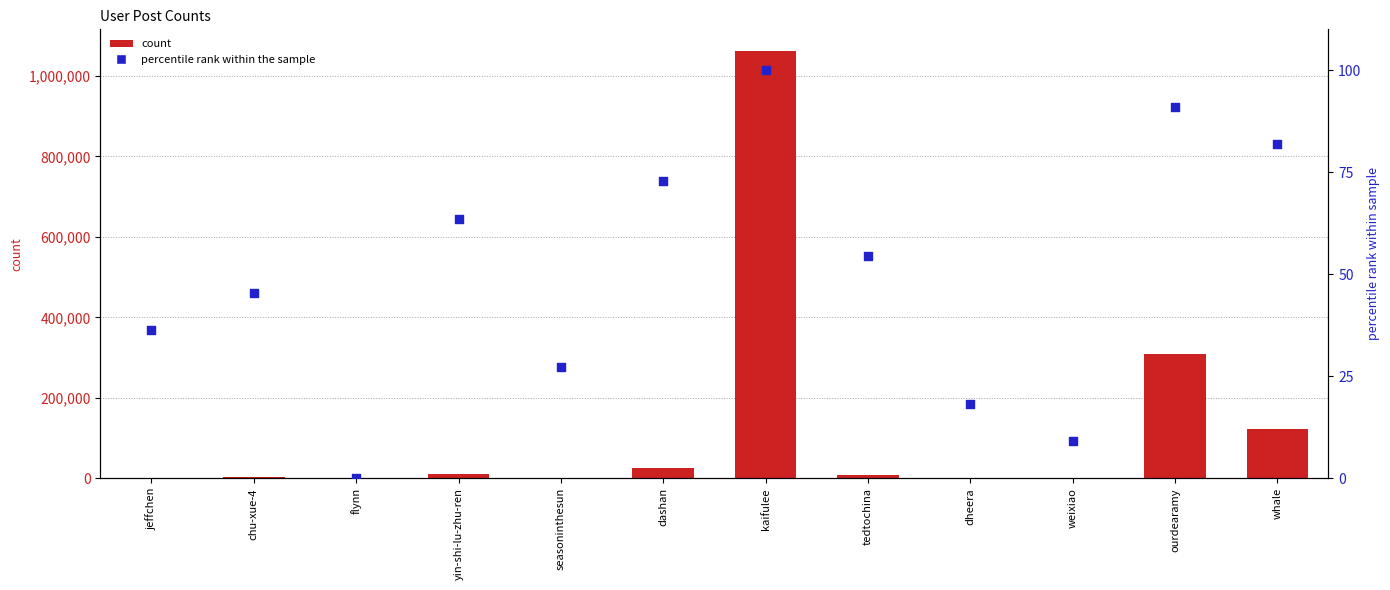

Which series reaches the minimum Y coordinate?

percentile rank within the sample